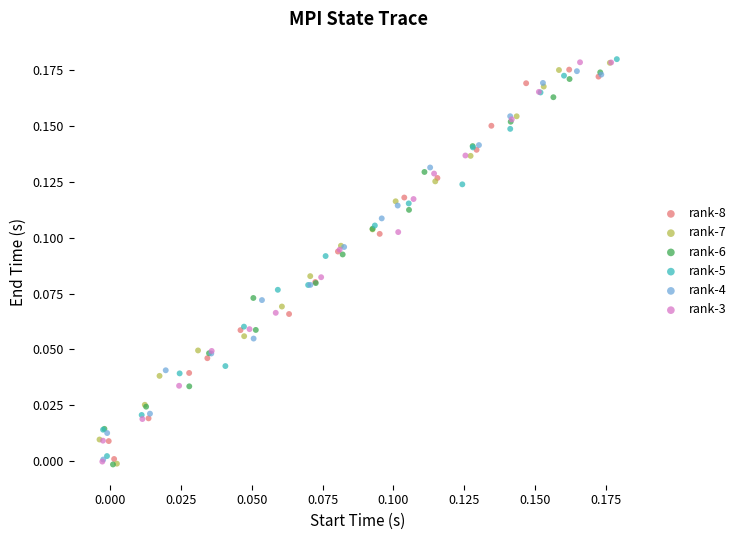

What are all the series names shown in the legend?

rank-8, rank-7, rank-6, rank-5, rank-4, rank-3